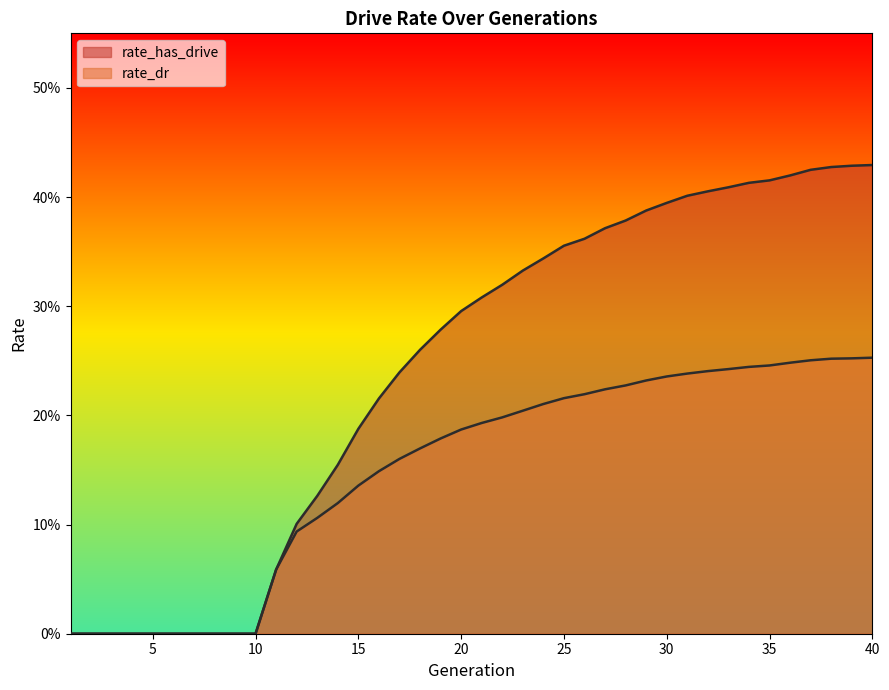

True or false: rate_has_drive and rate_dr intersect in this chart.

False